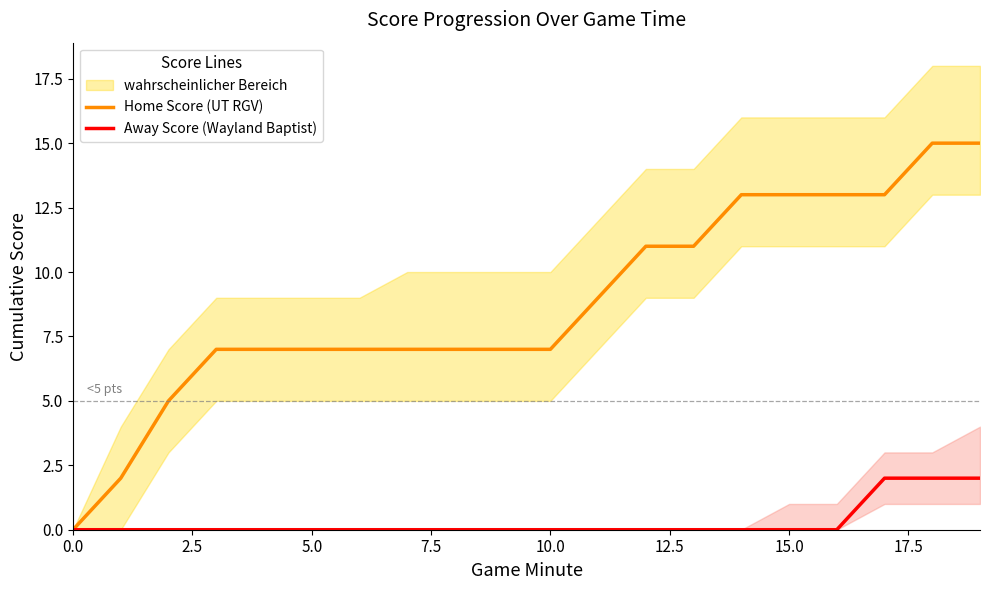

True or false: Home Score (UT RGV) has a value of 13 at 14.

True